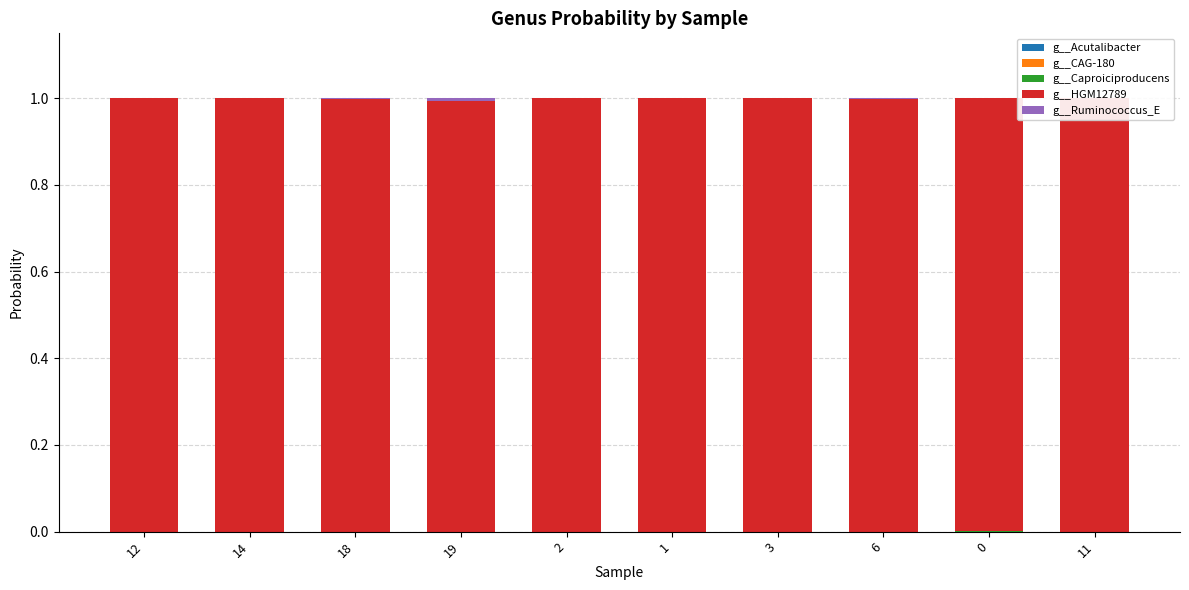

How many distinct data groups are displayed?

5